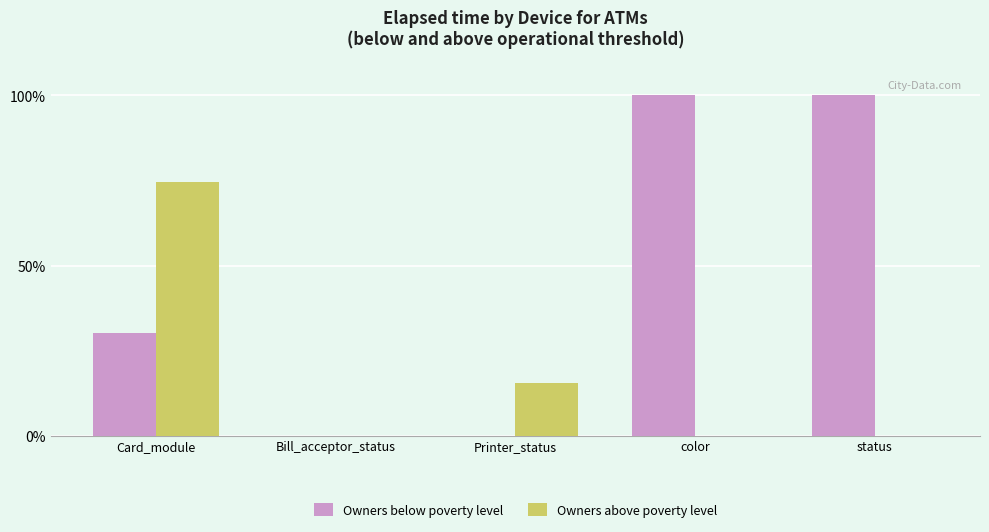

Count the number of data series in this chart.

2